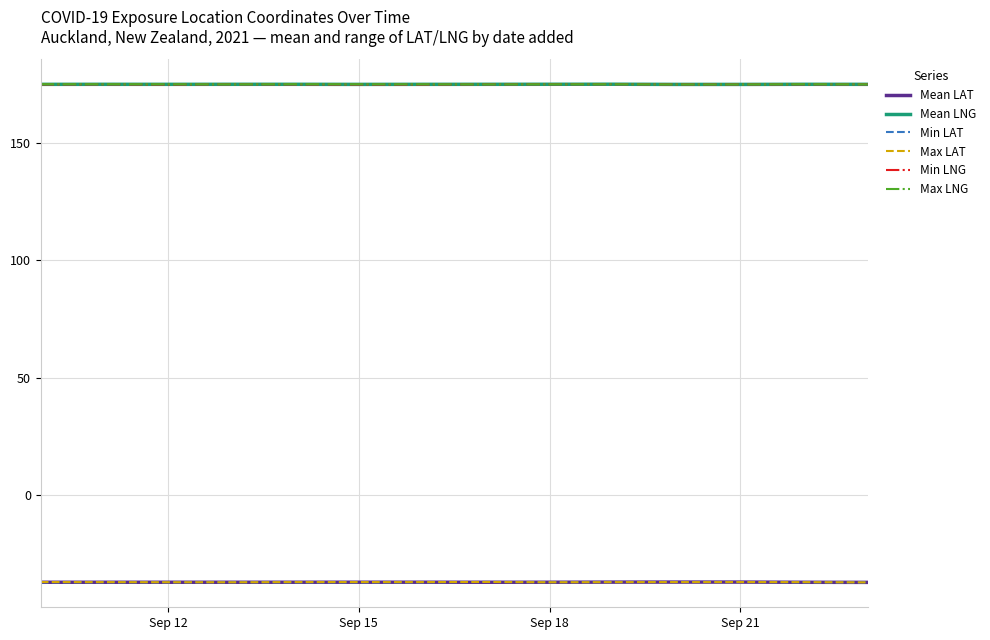

True or false: Min LAT and Min LNG cross at least once.

False